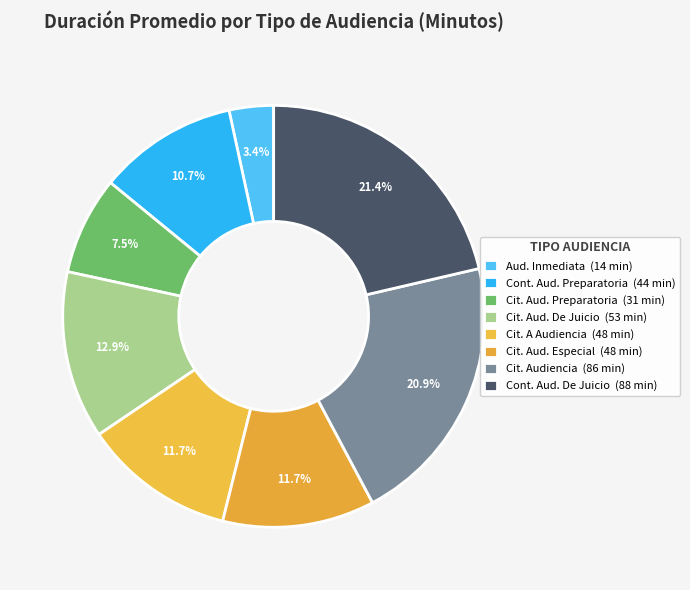

How many slices are in this pie chart?

8